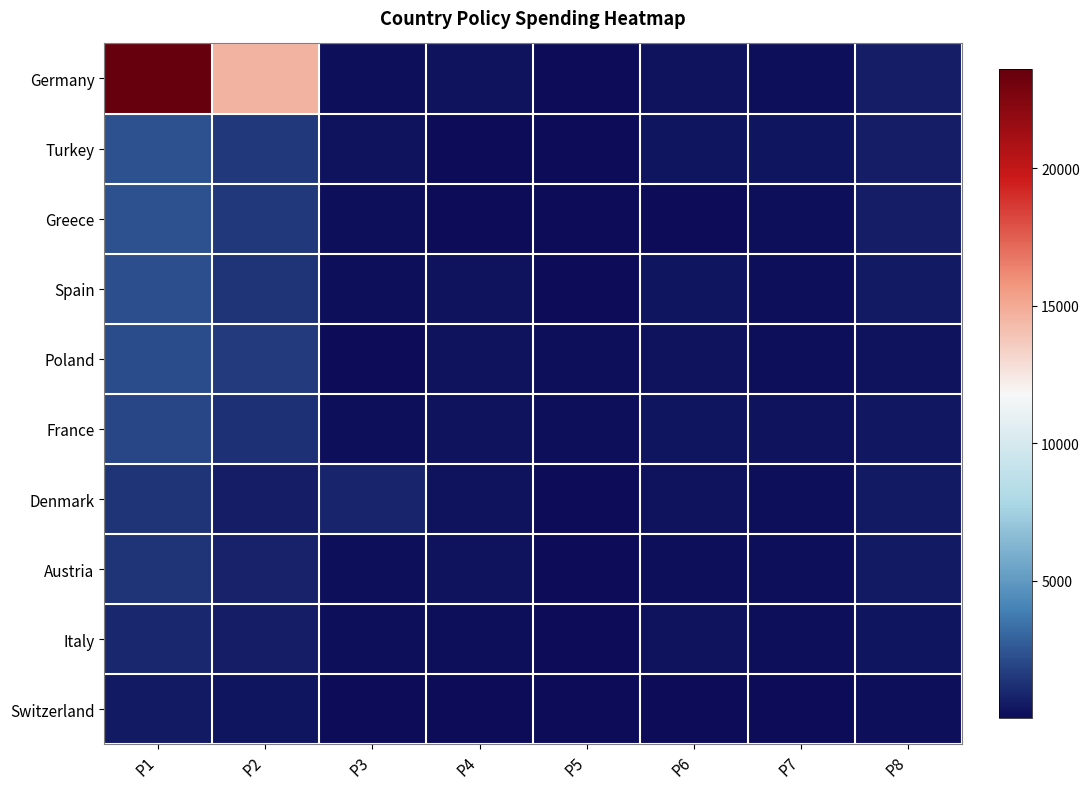

Reading left to right, what are all the values shown in this chart?

Germany: P1=23590	P2=14598	P3=163	P4=281	P5=53	P6=274	P7=122	P8=607
Turkey: P1=2337	P2=1567	P3=194	P4=7	P5=82	P6=358	P7=331	P8=576
Greece: P1=2335	P2=1495	P3=101	P4=59	P5=49	P6=45	P7=185	P8=585
Spain: P1=2304	P2=1387	P3=121	P4=226	P5=85	P6=329	P7=184	P8=516
Poland: P1=2194	P2=1660	P3=98	P4=233	P5=172	P6=264	P7=122	P8=234
France: P1=1996	P2=1234	P3=171	P4=216	P5=121	P6=294	P7=217	P8=446
Denmark: P1=1376	P2=624	P3=866	P4=268	P5=33	P6=241	P7=158	P8=491
Austria: P1=1316	P2=768	P3=126	P4=249	P5=63	P6=185	P7=131	P8=504
Italy: P1=958	P2=599	P3=129	P4=149	P5=74	P6=219	P7=173	P8=334
Switzerland: P1=559	P2=356	P3=49	P4=71	P5=21	P6=74	P7=48	P8=183